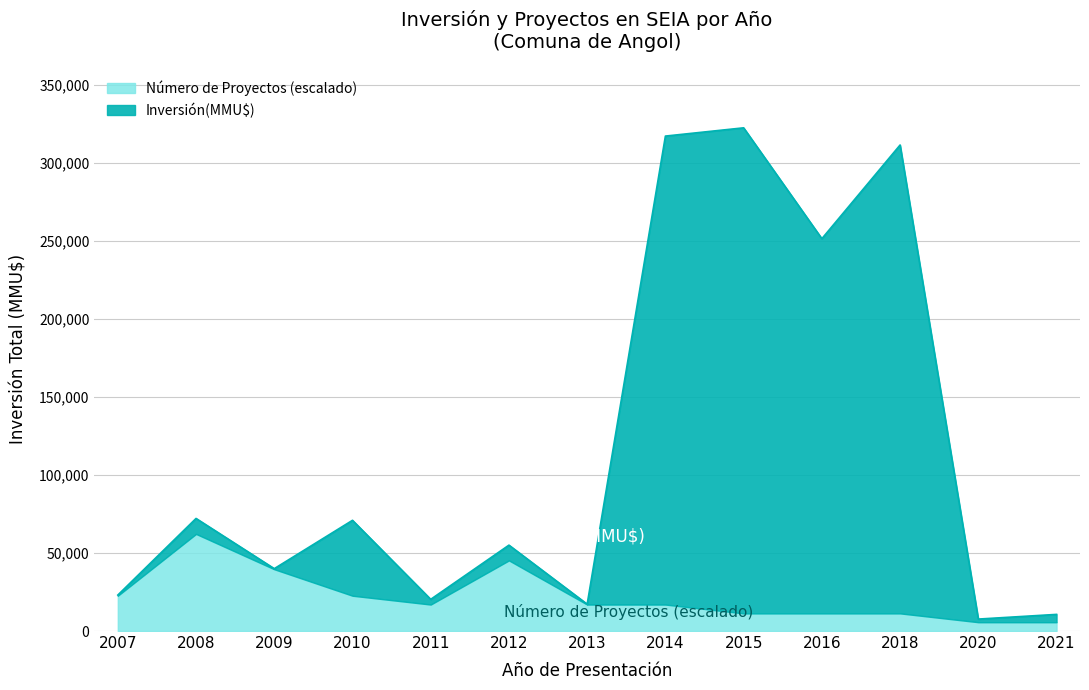

At which category is the sum across all series the highest?

2014